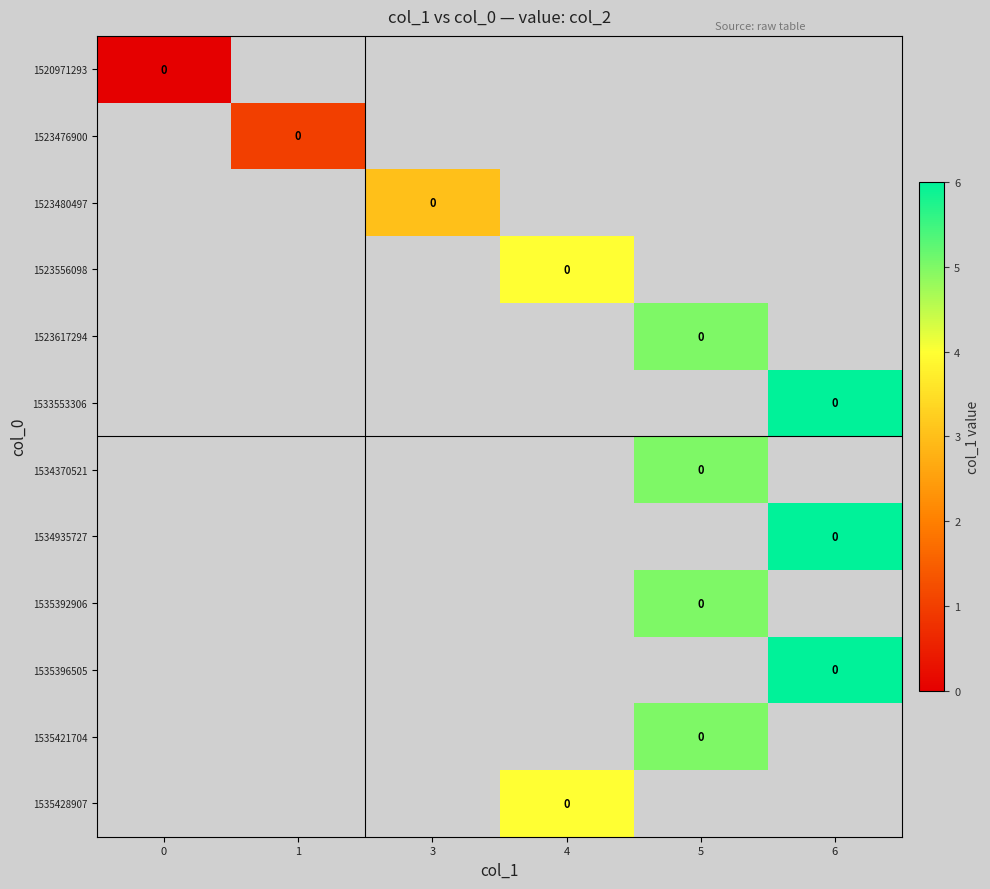

Is the value of 1523480497 at 6 greater than the value of 1535421704 at 6?

No